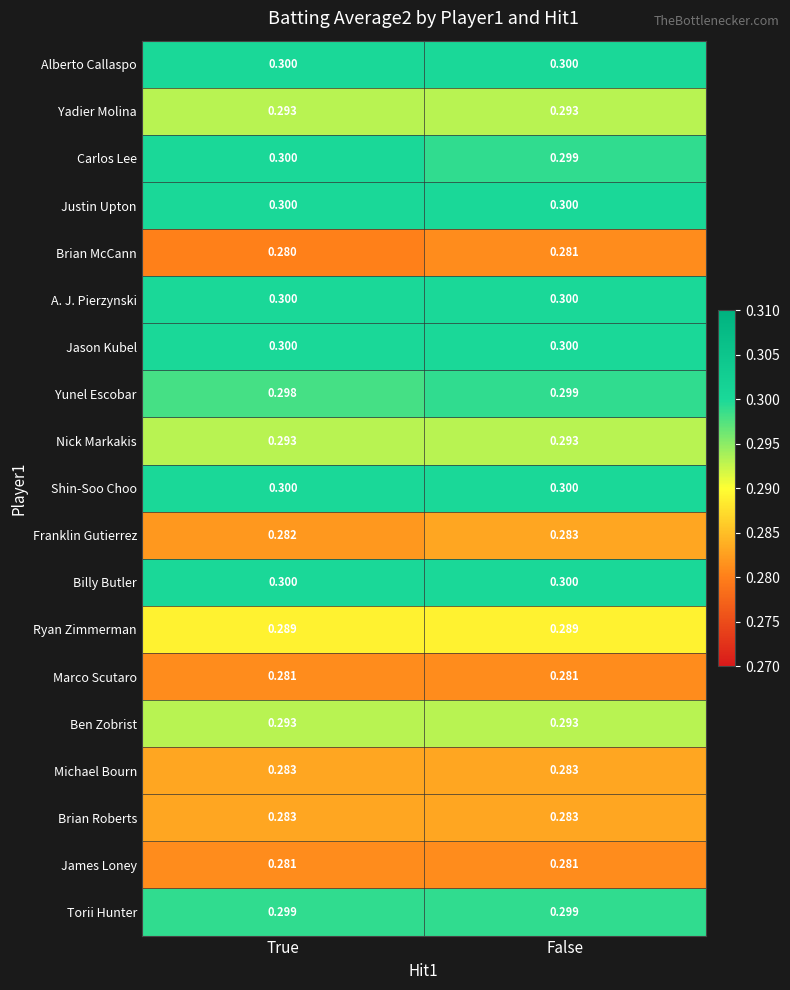

At which label does Franklin Gutierrez reach its minimum?

True